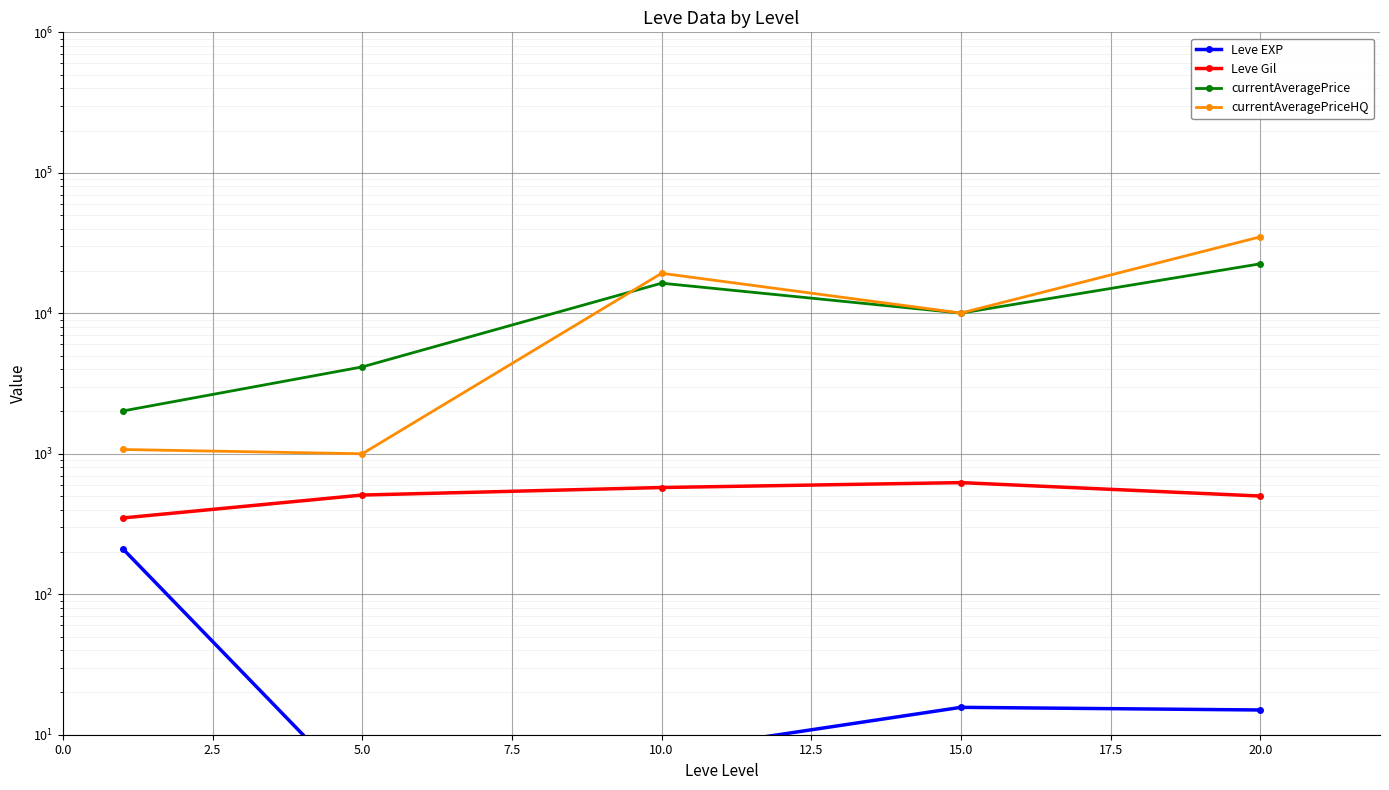

True or false: currentAveragePriceHQ and Leve Gil cross at least once.

False